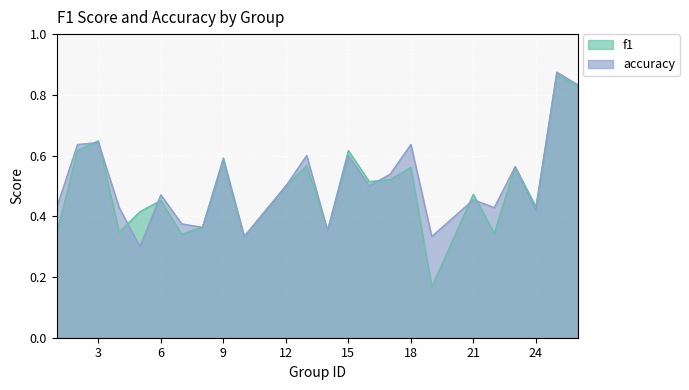

Does the chart display data point markers on the line(s)?

No